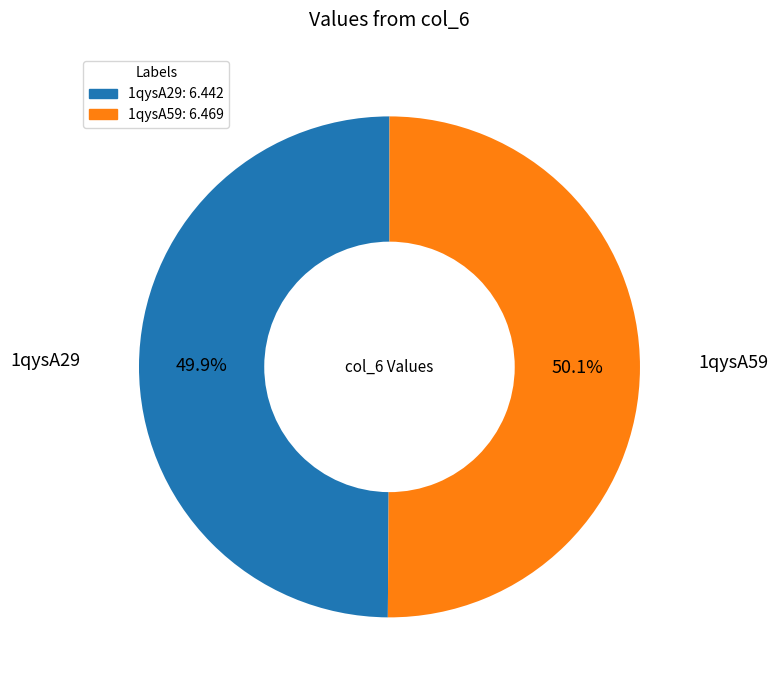

How many segments does this pie chart have?

2